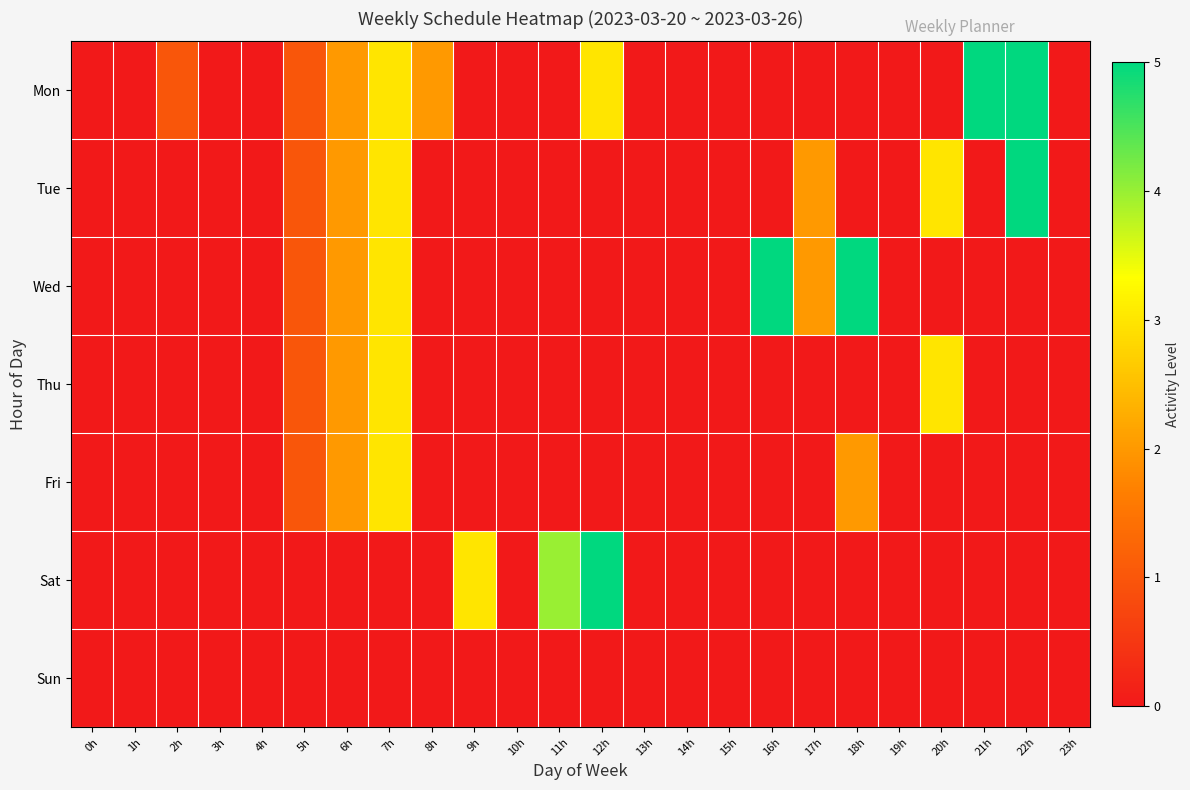

At 16h, list the series in order from smallest to largest.

Mon, Tue, Thu, Fri, Sat, Sun, Wed